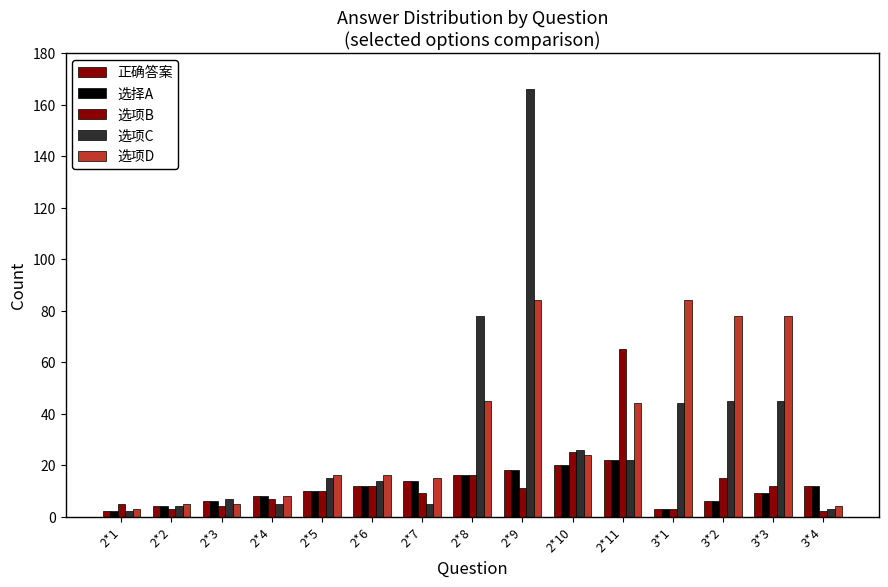

How many bars are there in each group?

5